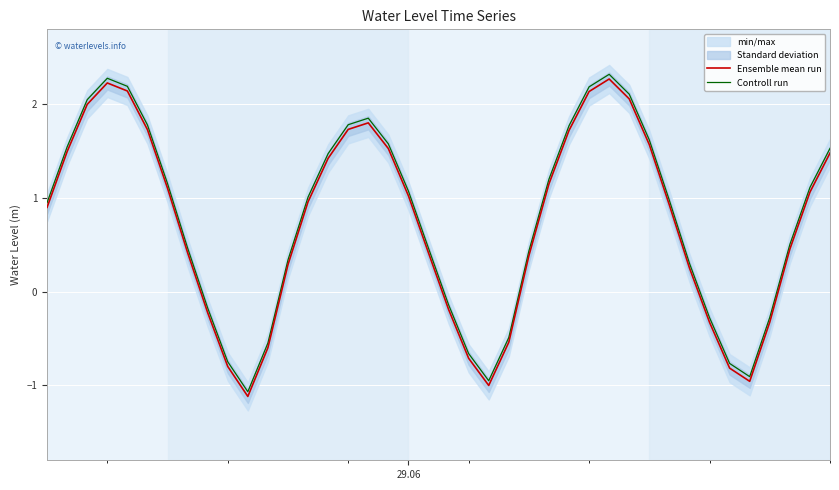

What is the minimum value for Controll run?

-1.1